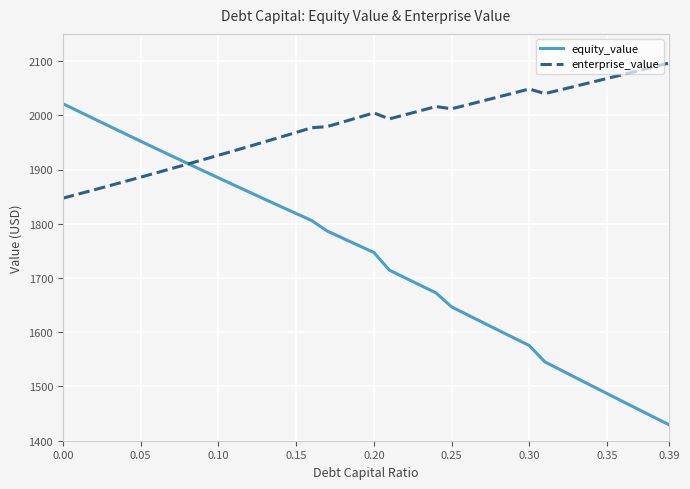

How many lines are shown in the chart?

2